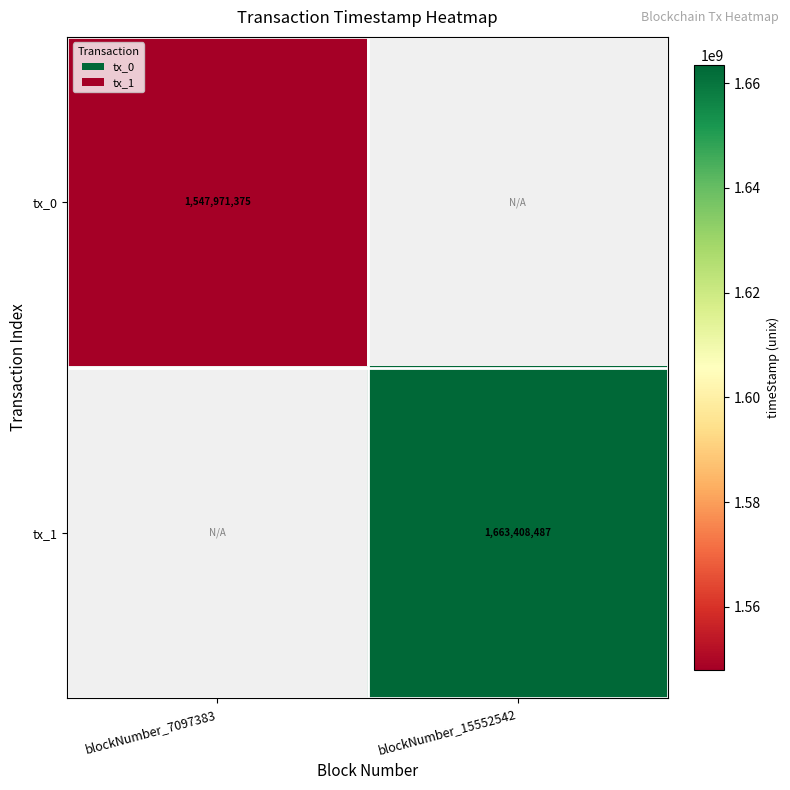

Is it true that tx_0 equals 2472625242 at blockNumber_7097383?

False